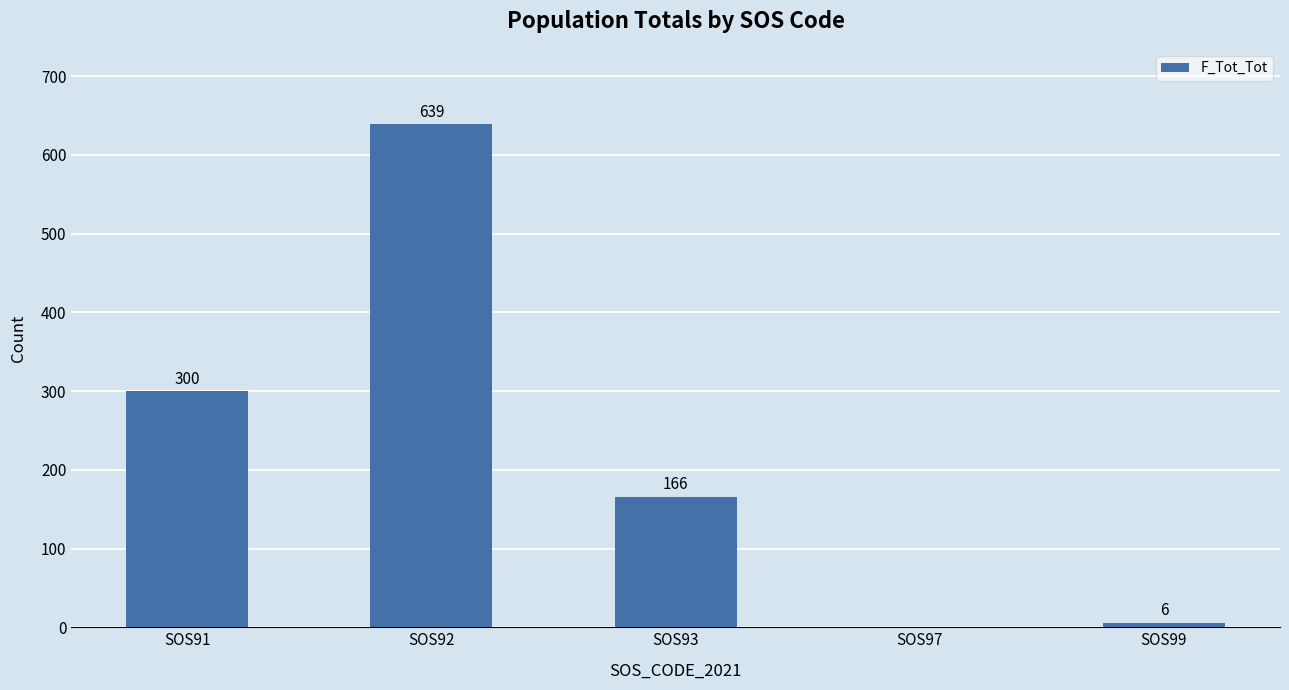

Which has a higher value, SOS91 or SOS92?

SOS92